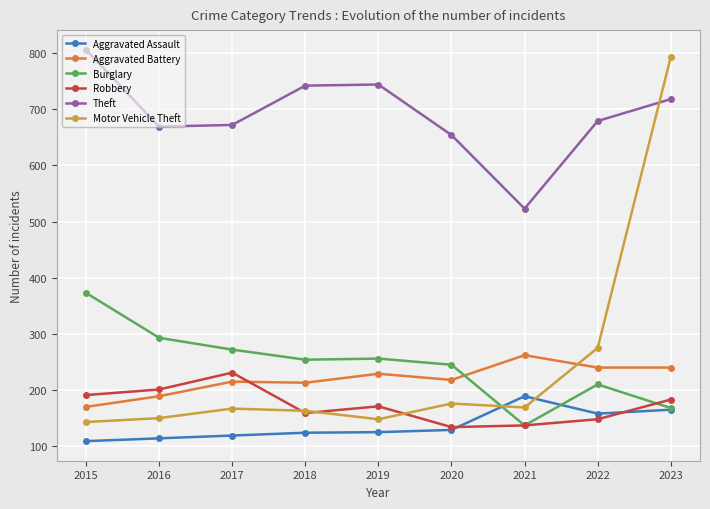

True or false: Theft and Aggravated Battery cross at least once.

False